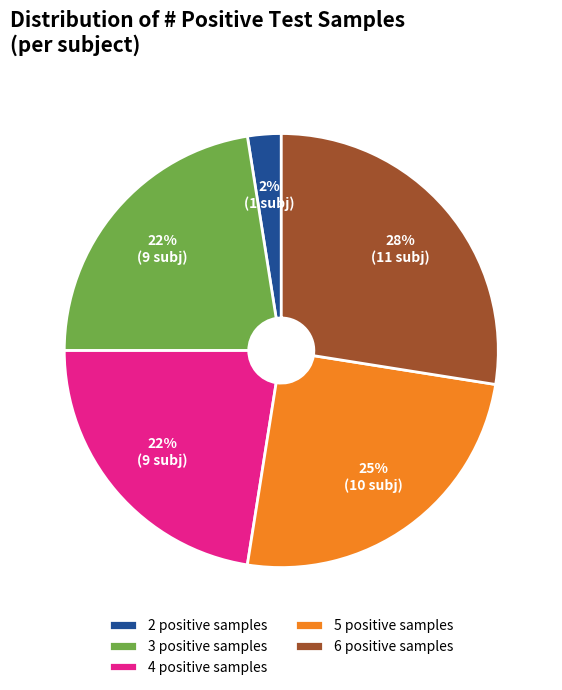

What is the smallest slice in the pie chart?

2 positive samples